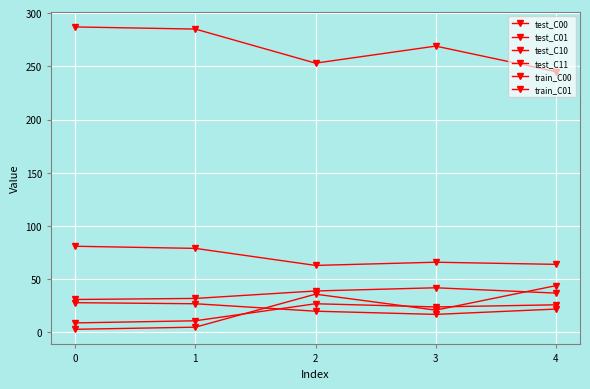

Which series changed the most between 0 and 2?

train_C00